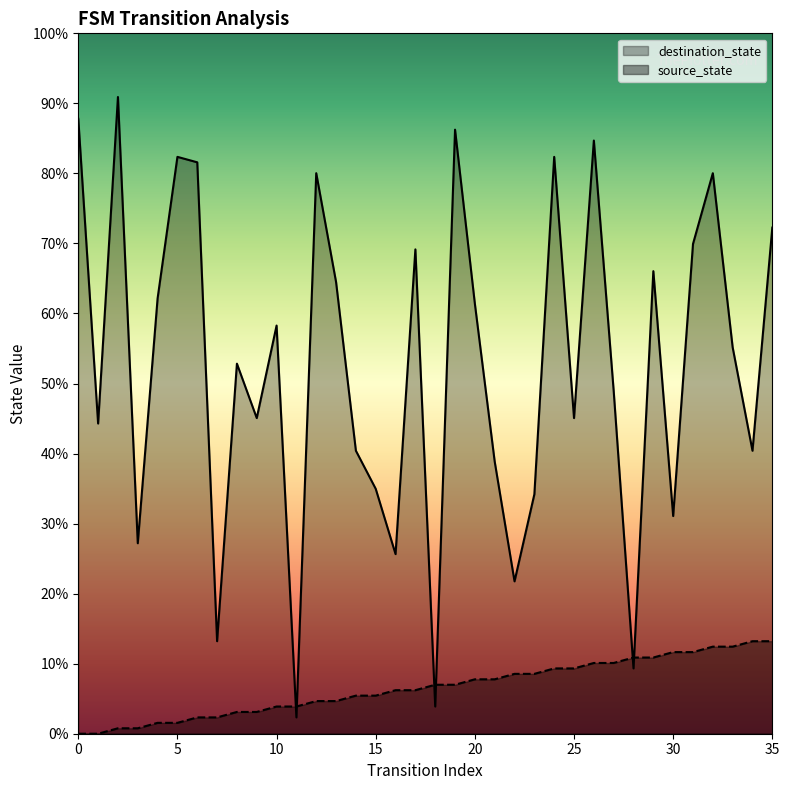

How many times do destination_state and source_state cross each other?

6